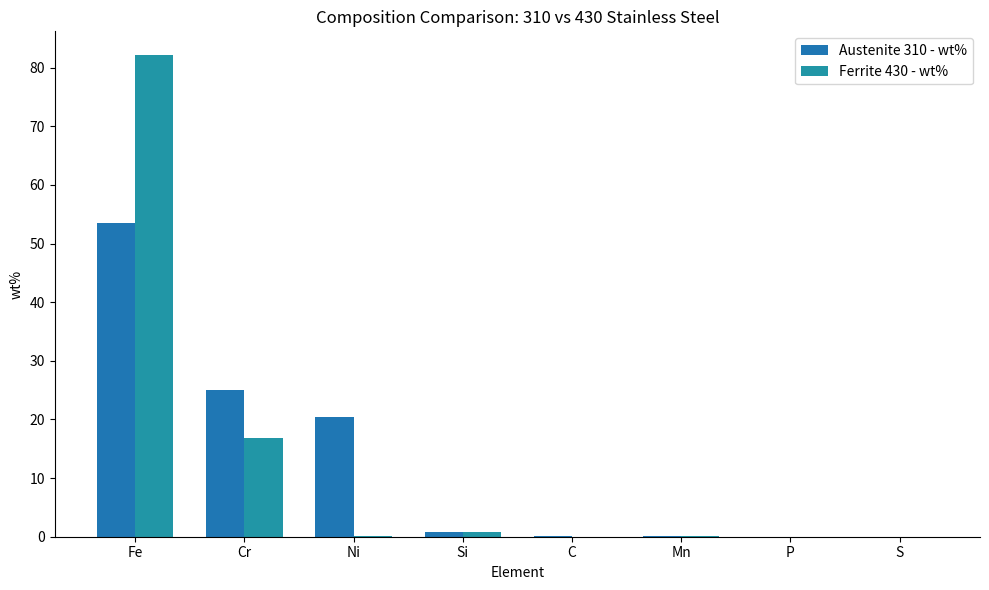

What is the average value of the Austenite 310 - wt% series?

12.5